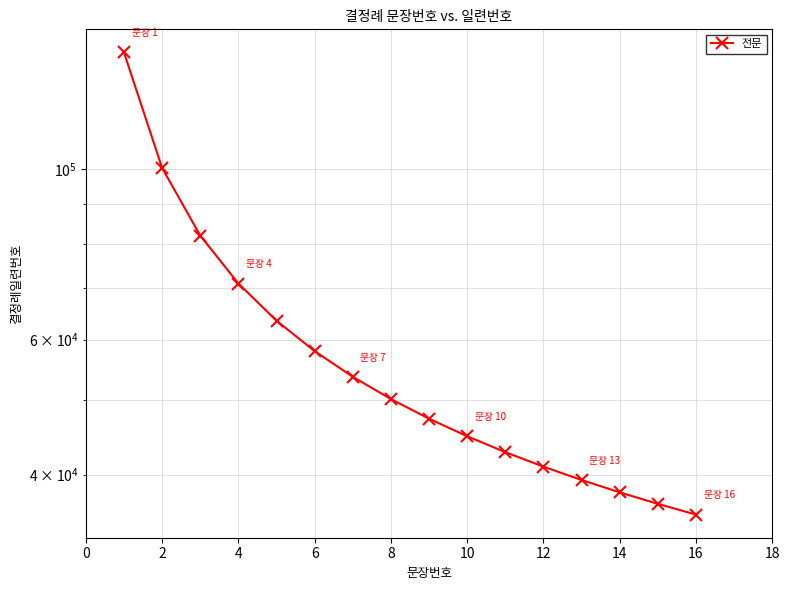

The chart shows a value of 42019.5 at 4. True or false?

False